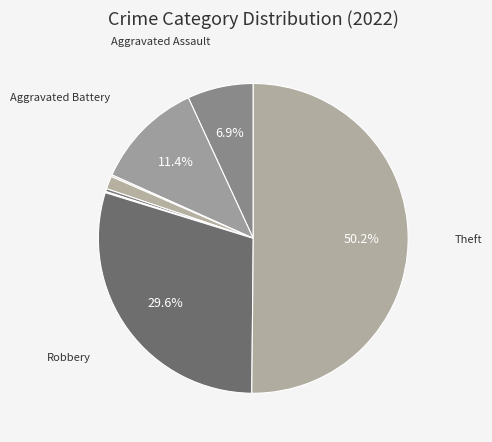

Rank the categories by value from lowest to highest.

Motor Vehicle Theft, Arson, Homicide, Criminal Sexual Assault, Aggravated Assault, Aggravated Battery, Robbery, Theft